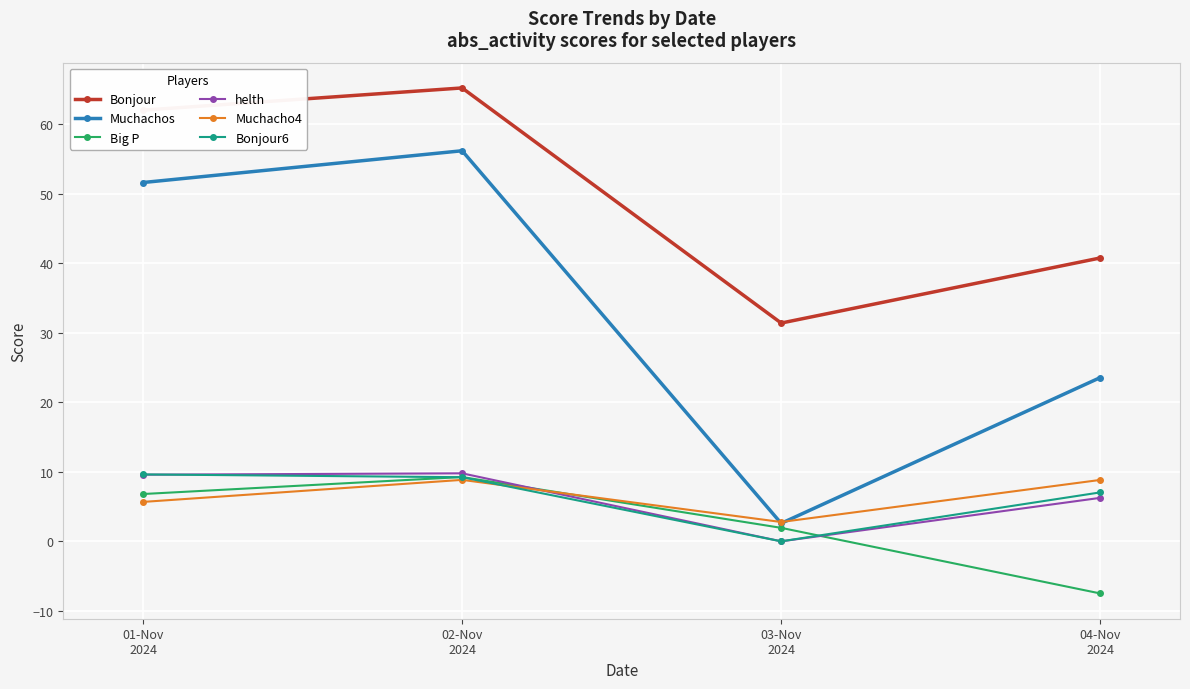

At which category does Bonjour6 reach its first local valley?

03-Nov
2024